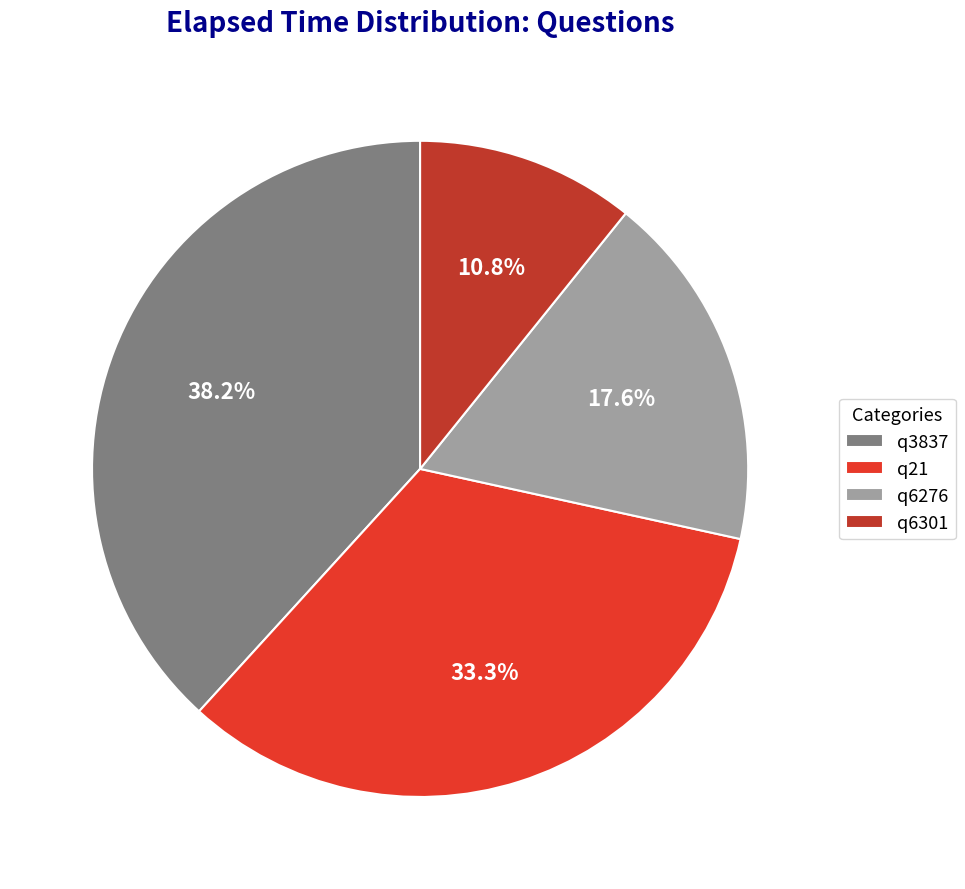

To the nearest percent, what portion does q21 represent?

33%